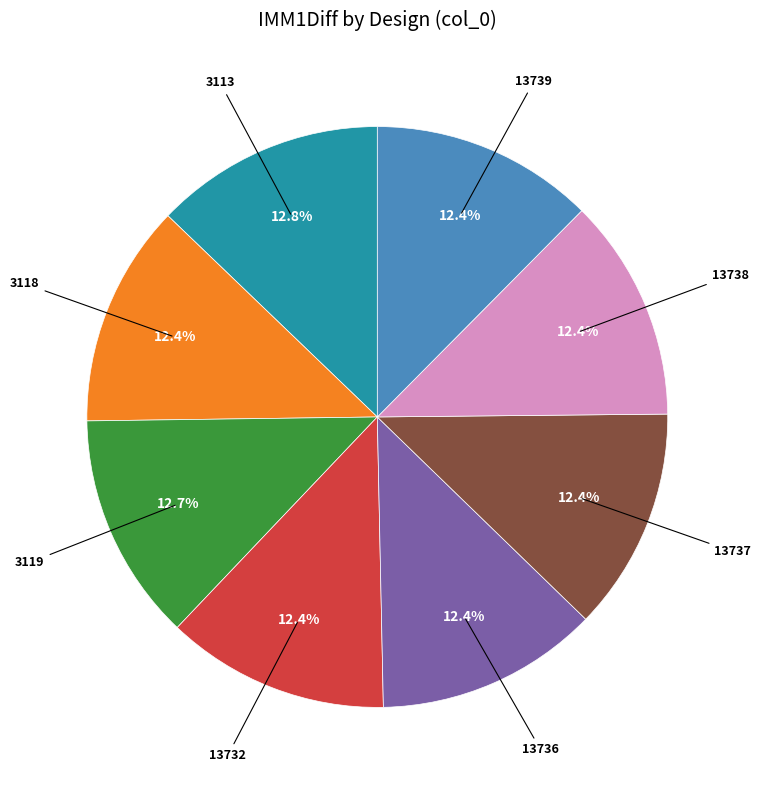

What percentage is the 13736 slice, to the nearest percent?

12%